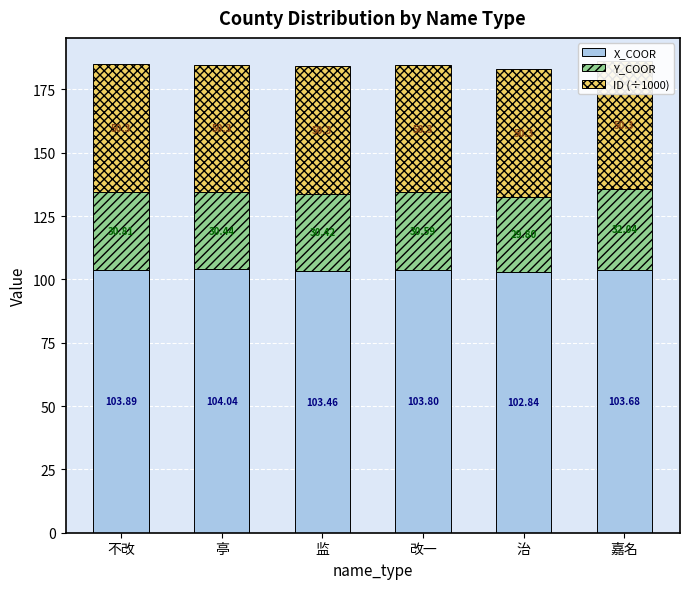

Where is X_COOR nearest to the value 103?

治